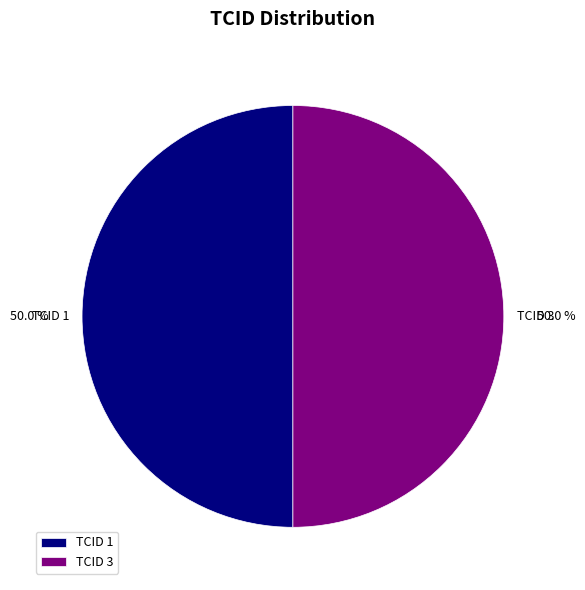

Combined, do TCID 1 and TCID 3 account for over 50%?

Yes